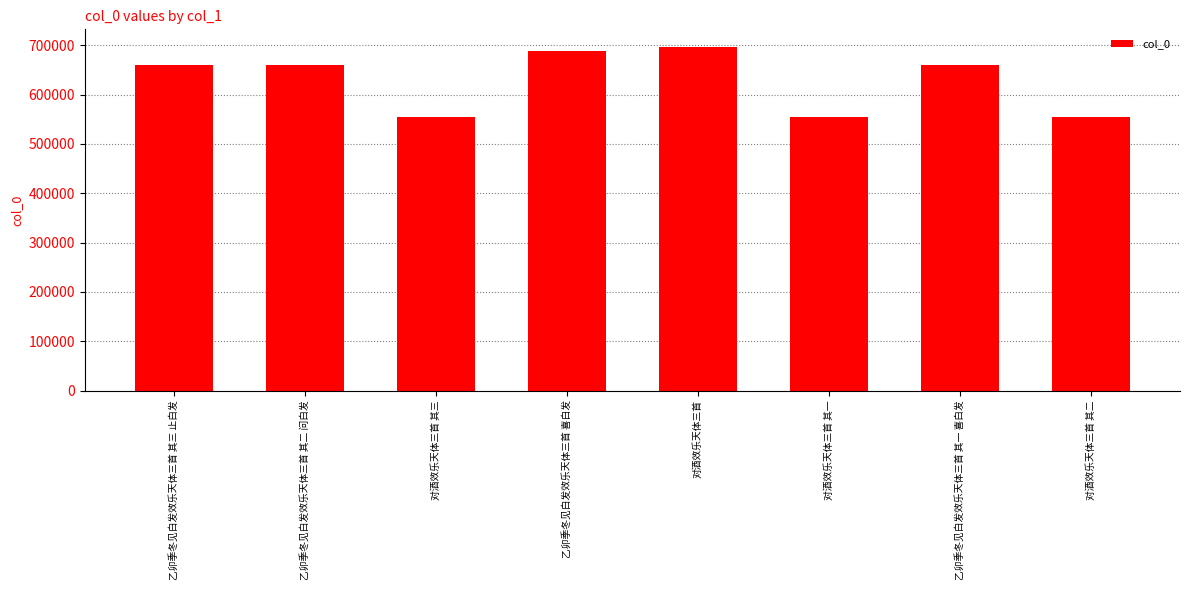

What is the smallest value displayed?

554172